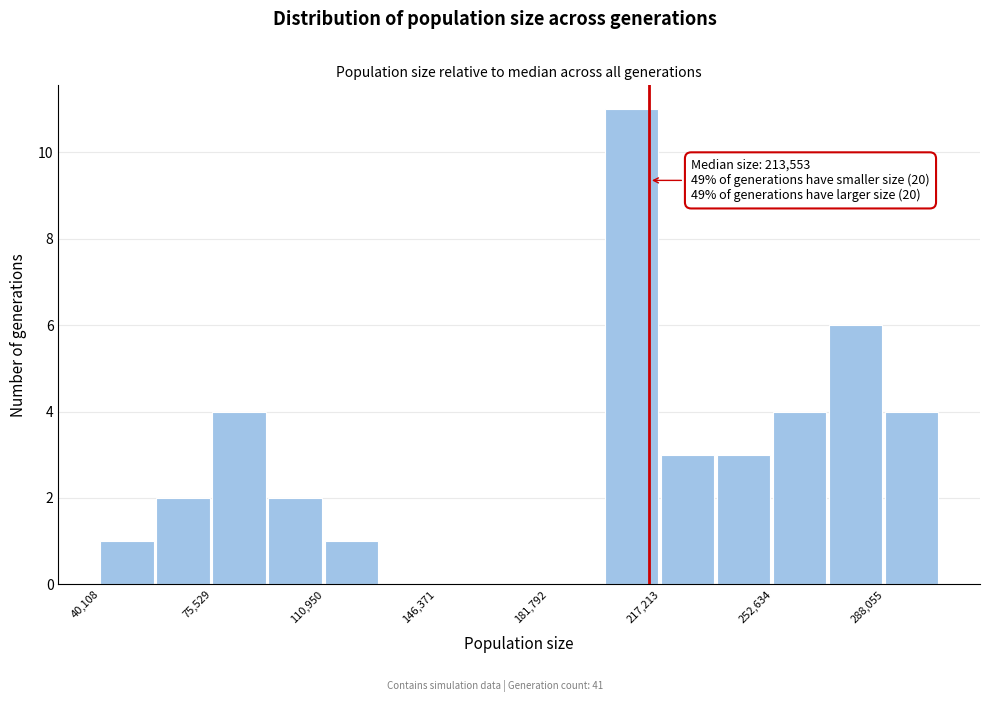

Read against the x-axis, roughly where is the centre of the tallest bar?

210000